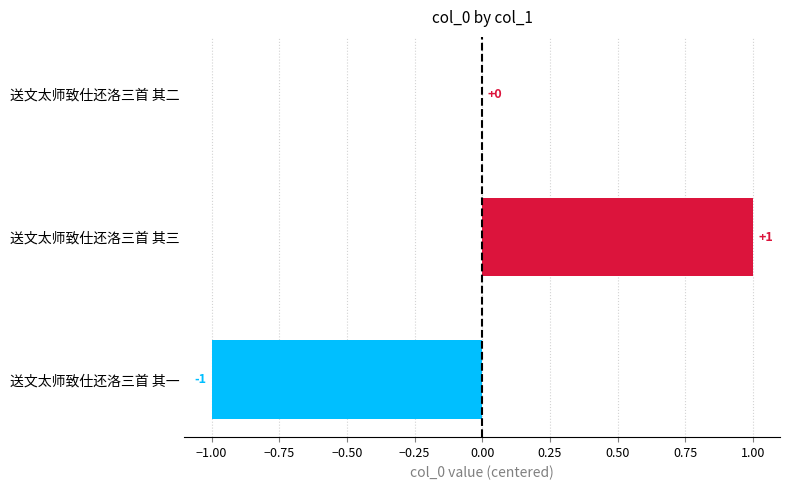

How many values are between -1 and 1?

3